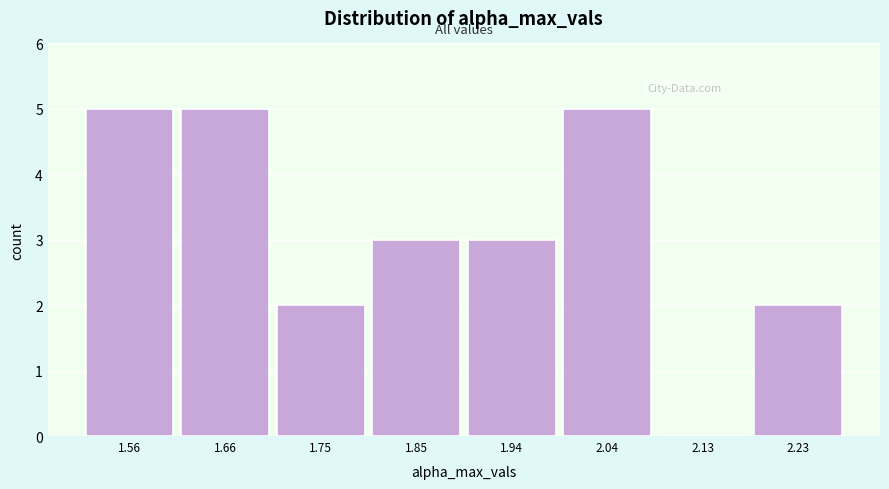

Reading left to right, list every bar in this chart as the range it spans on the x-axis followed by its height. Neither the bar edges nor the heights are printed on the chart, so give them approximately, as read against the axes.

1.51 to 1.61: 5
1.61 to 1.70: 5
1.70 to 1.80: 2
1.80 to 1.89: 3
1.89 to 1.99: 3
1.99 to 2.08: 5
2.08 to 2.18: 0
2.18 to 2.27: 2